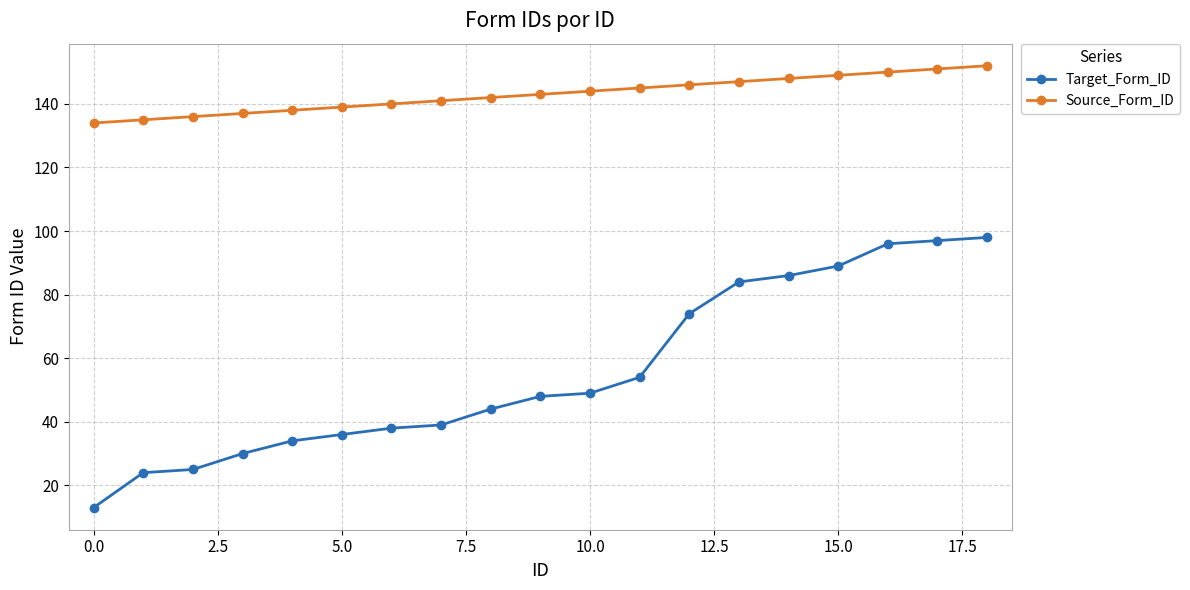

What is the difference between the second highest and minimum values in the Source_Form_ID series?

17